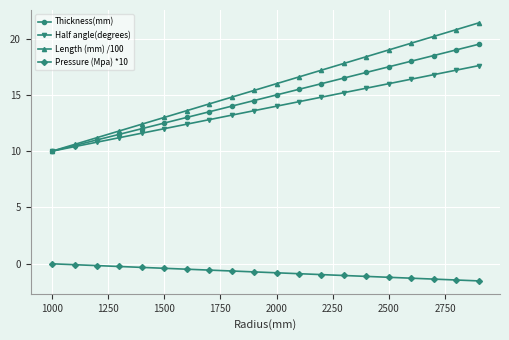

True or false: Length (mm) /100 and Pressure (Mpa) *10 cross at least once.

False